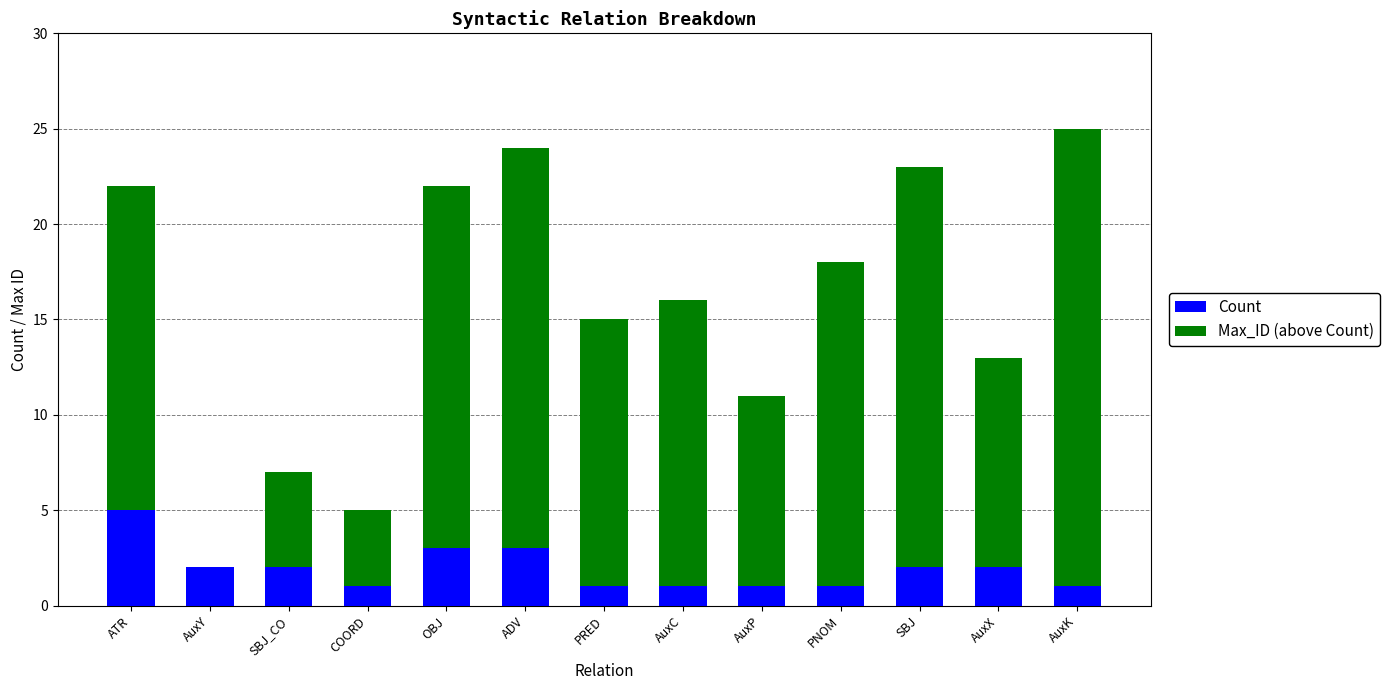

What is the sum of all Count values?

25